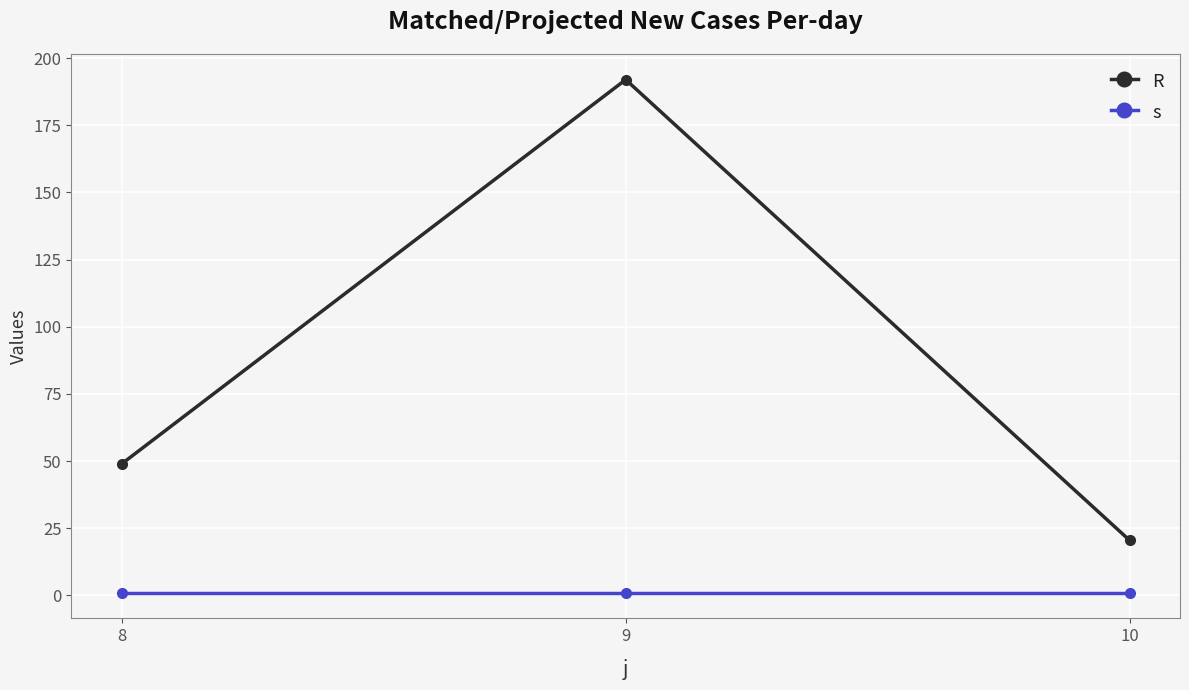

List the series in order of their peak value, lowest first.

s, R